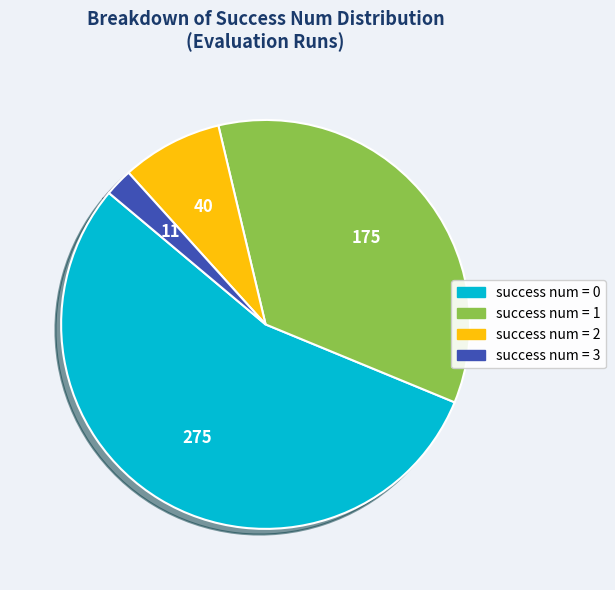

Does any single category account for the majority?

Yes